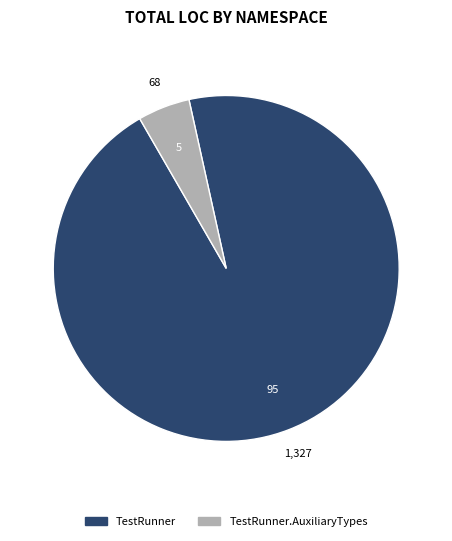

How many segments does this pie chart have?

2